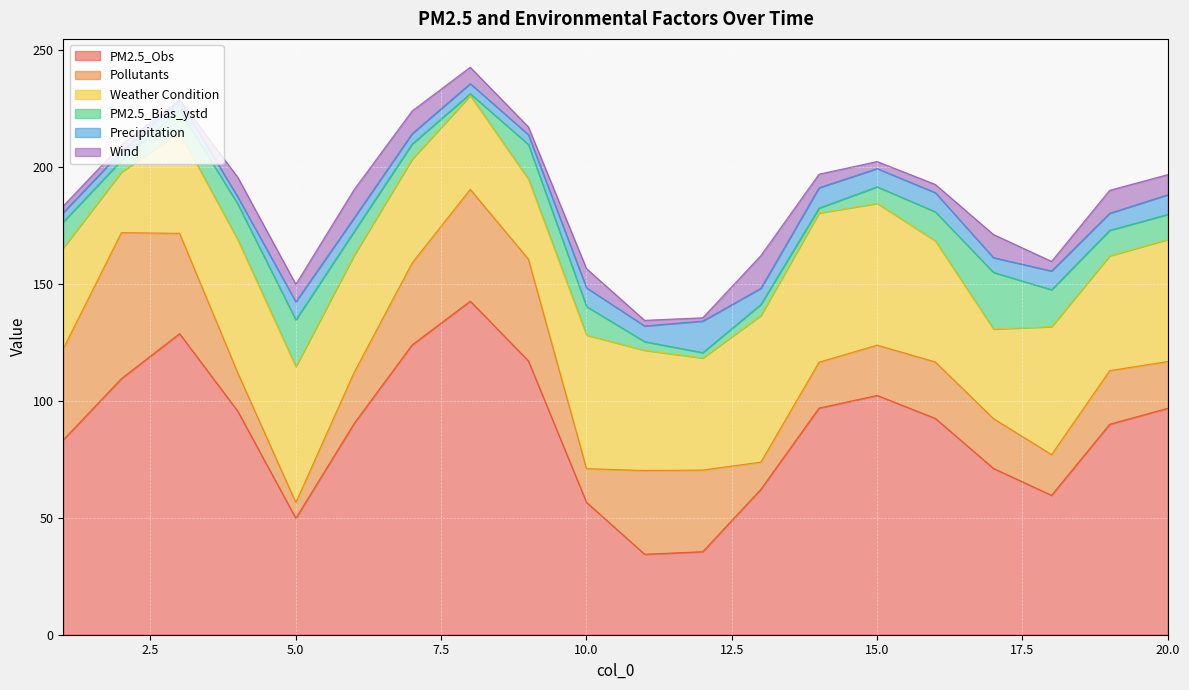

At which category does the chart reach its peak across all series?

8